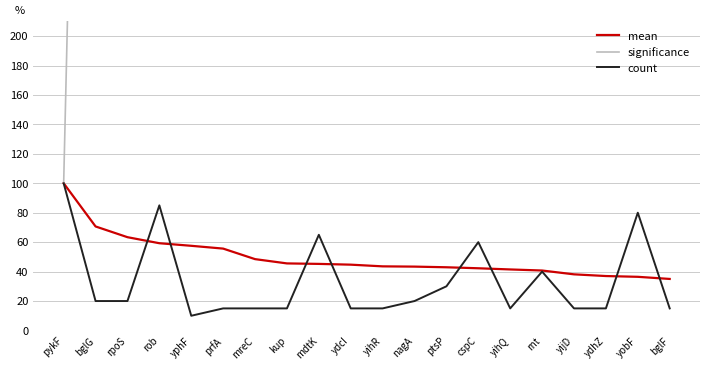

Is this an area chart (filled region under the line)?

No